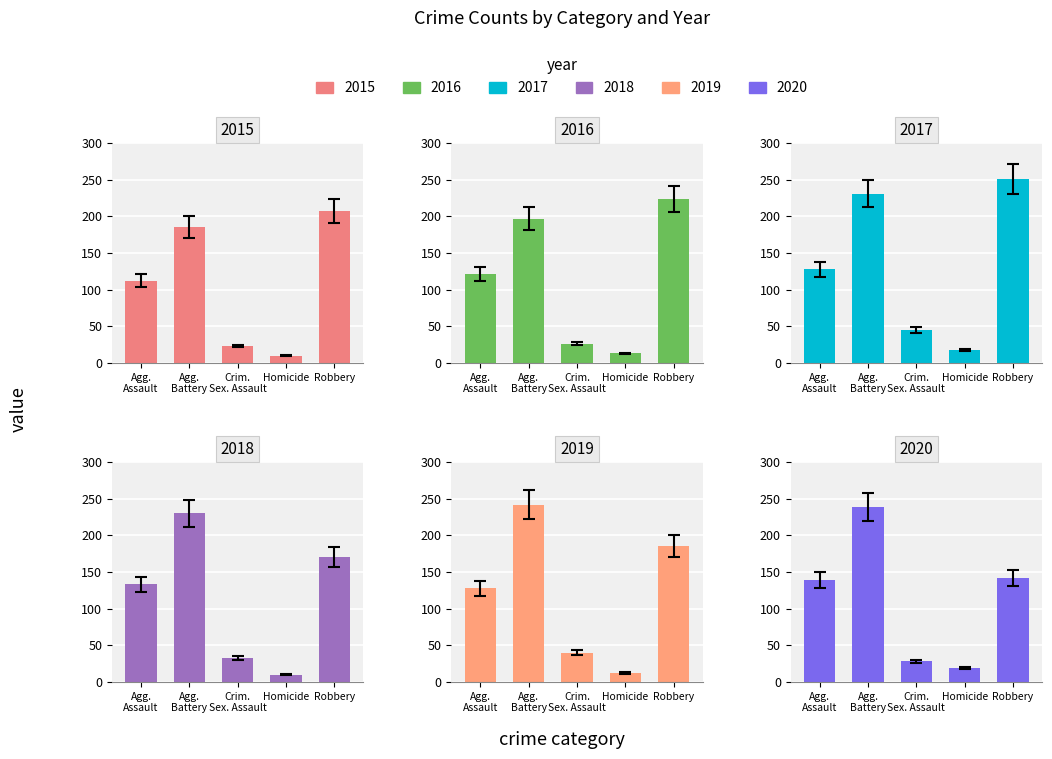

What position from the left is Crim. Sex. Assault?

3